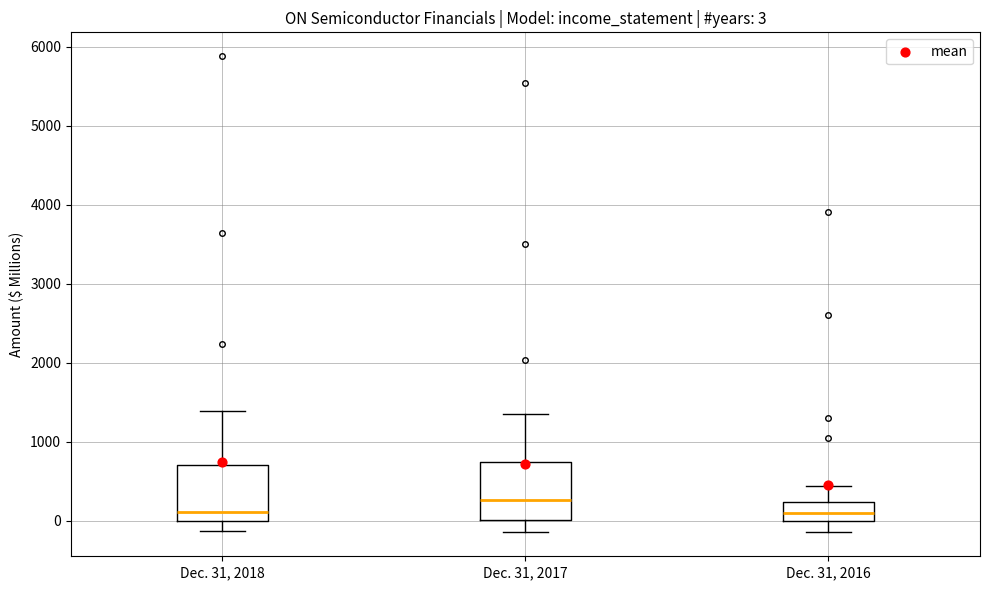

Which box has the highest median line?

Dec. 31, 2017